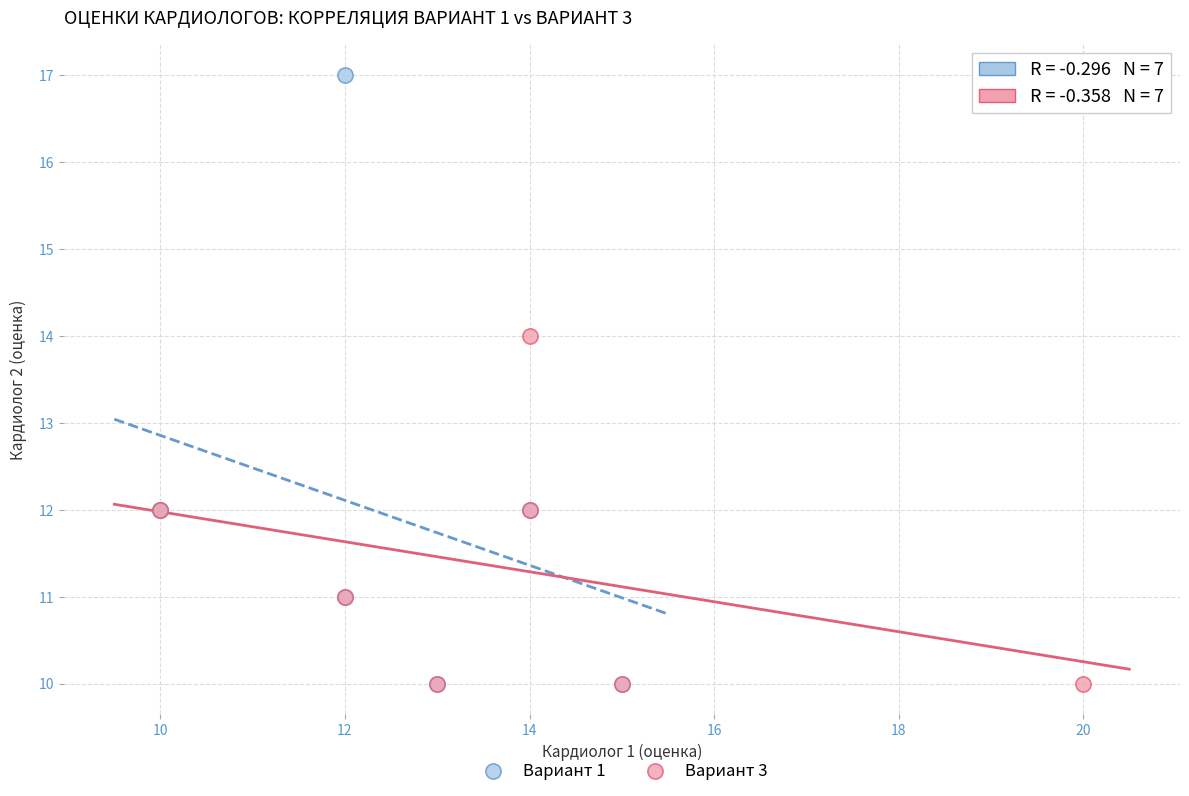

Which series has the largest Y range (max minus min)?

Вариант 1